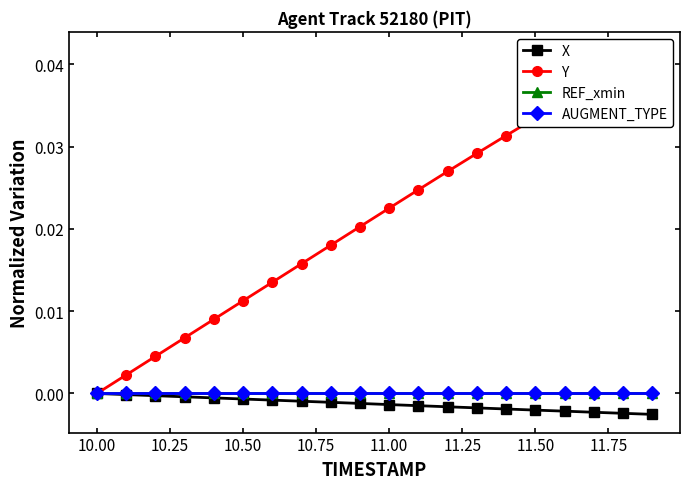

Does the chart display data point markers on the line(s)?

Yes